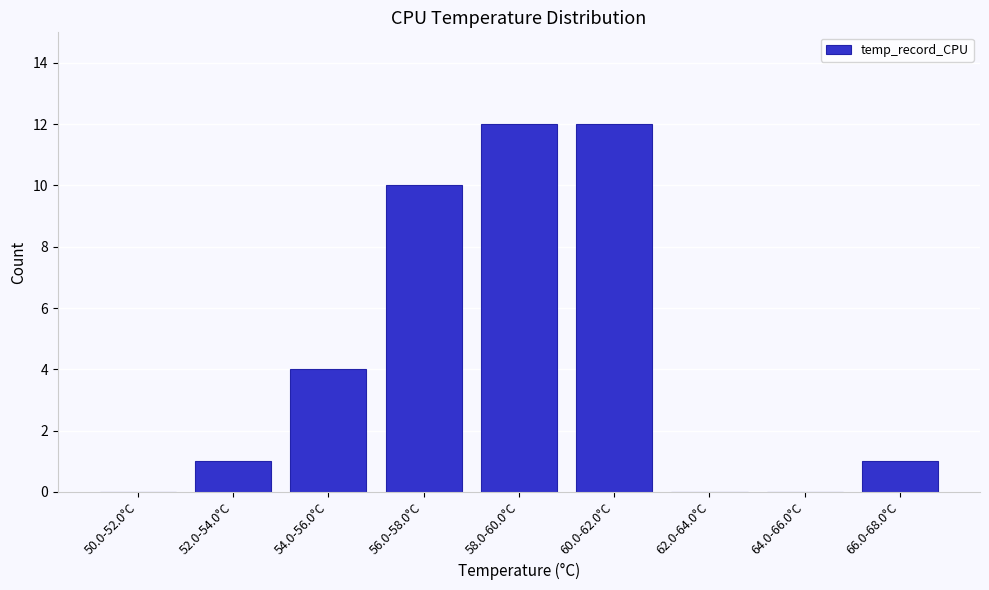

Reading left to right, list all the values displayed in this chart.

50.0-52.0°C=0	52.0-54.0°C=1	54.0-56.0°C=4	56.0-58.0°C=10	58.0-60.0°C=12	60.0-62.0°C=12	62.0-64.0°C=0	64.0-66.0°C=0	66.0-68.0°C=1